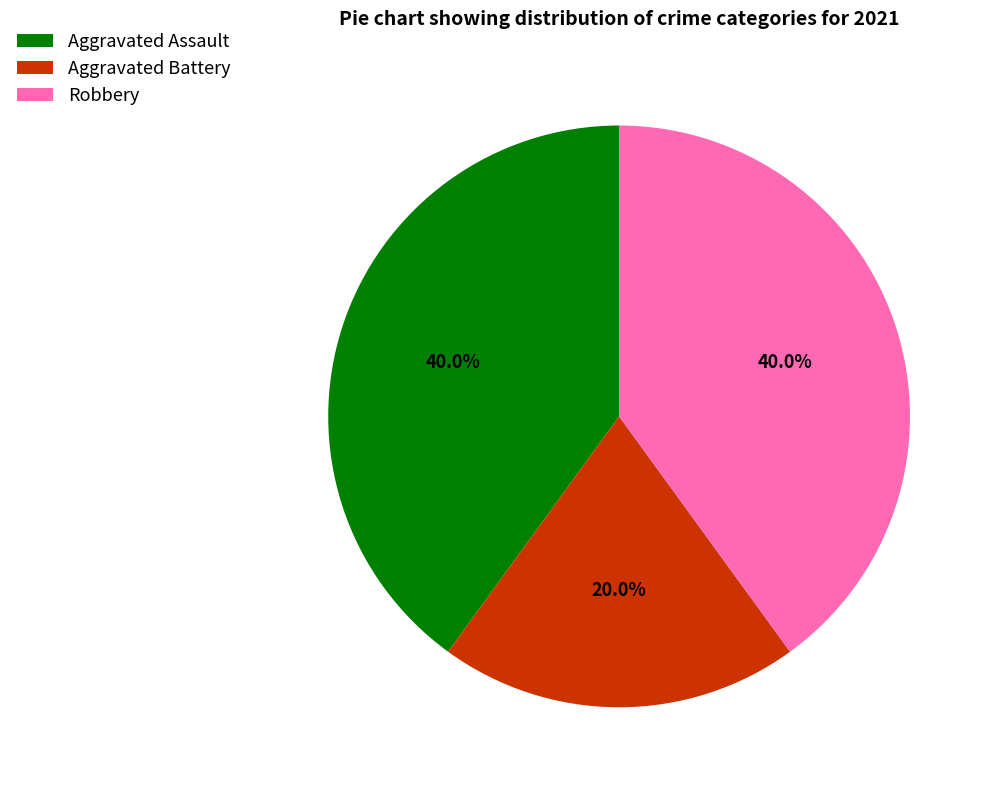

Is it true that Aggravated Assault is 27% of the pie?

False